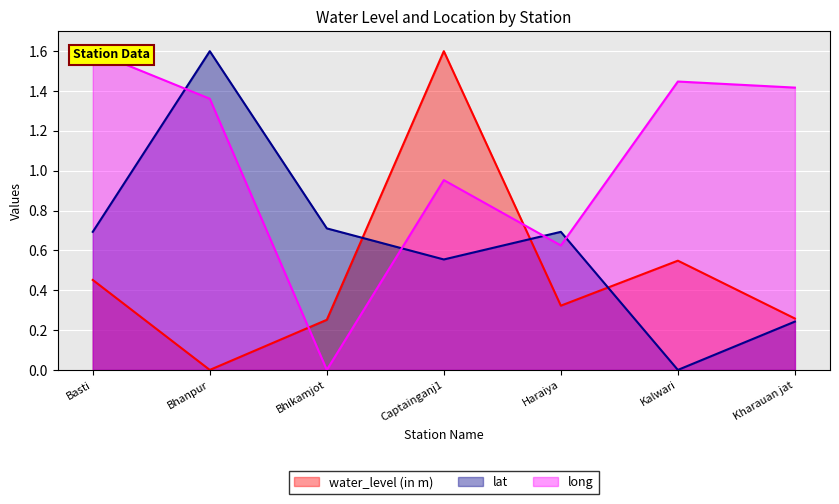

The water_level (in m) series shows 0.5 at Kalwari. True or false?

True